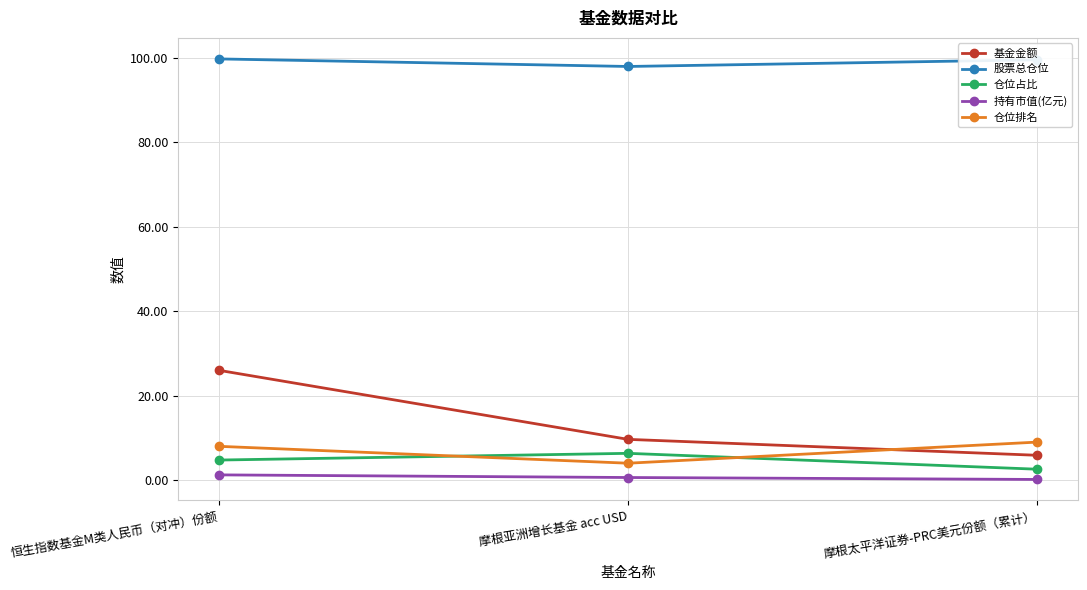

Is this an area chart (filled region under the line)?

No